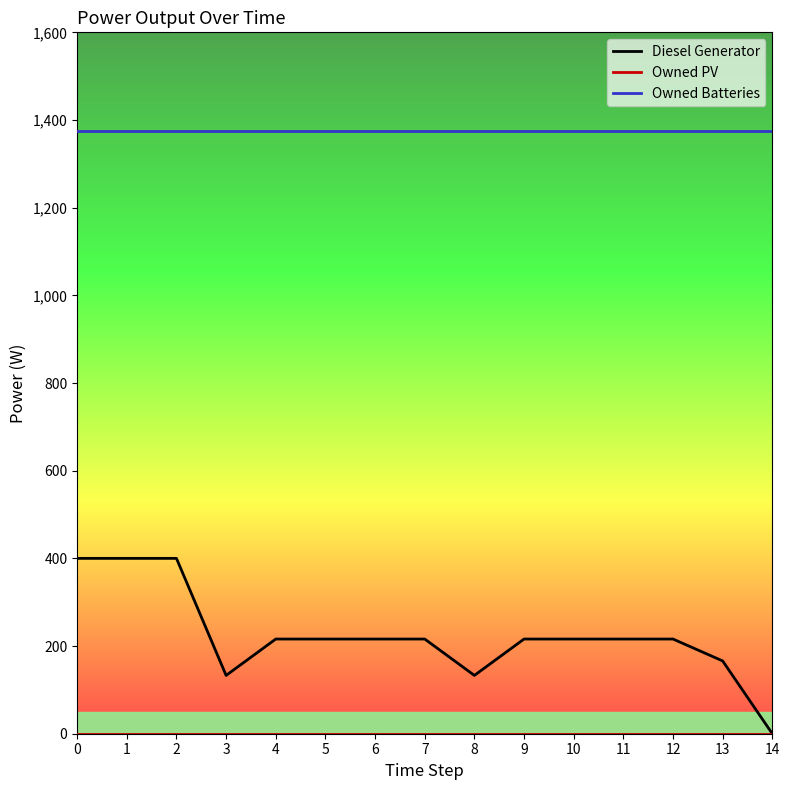

The Owned Batteries series shows 502.2 at 0. True or false?

False